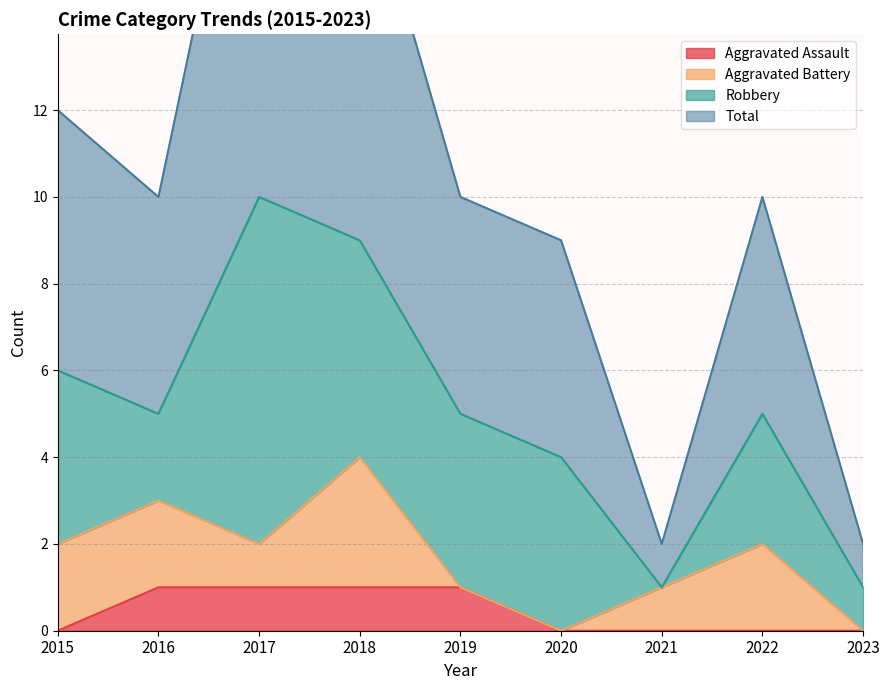

What is the difference between the maximum and minimum values in the Total series?

19